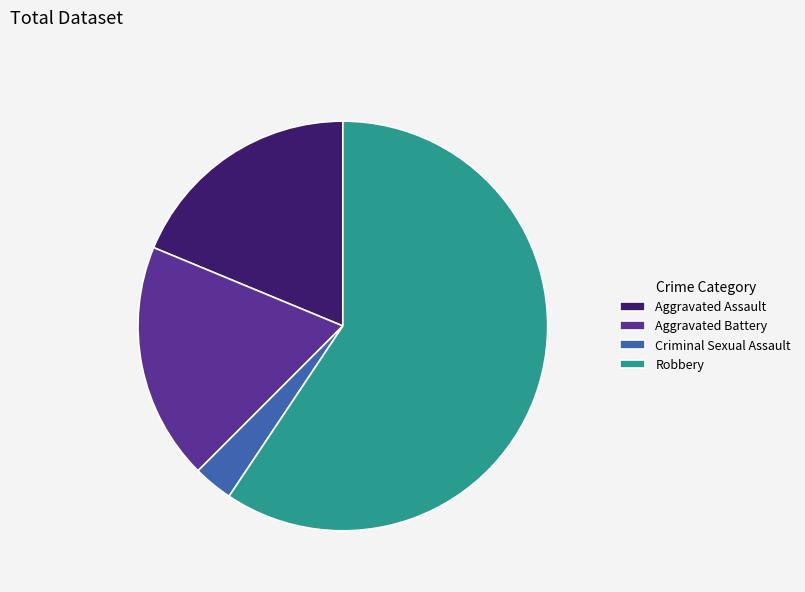

Which has a higher value, Aggravated Assault or Criminal Sexual Assault?

Aggravated Assault